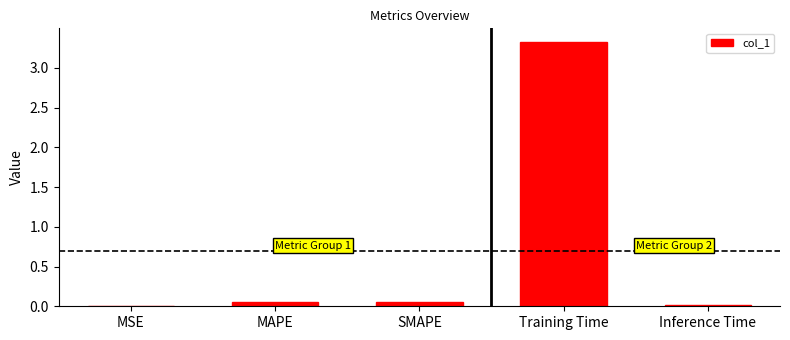

What is the average value?

0.7